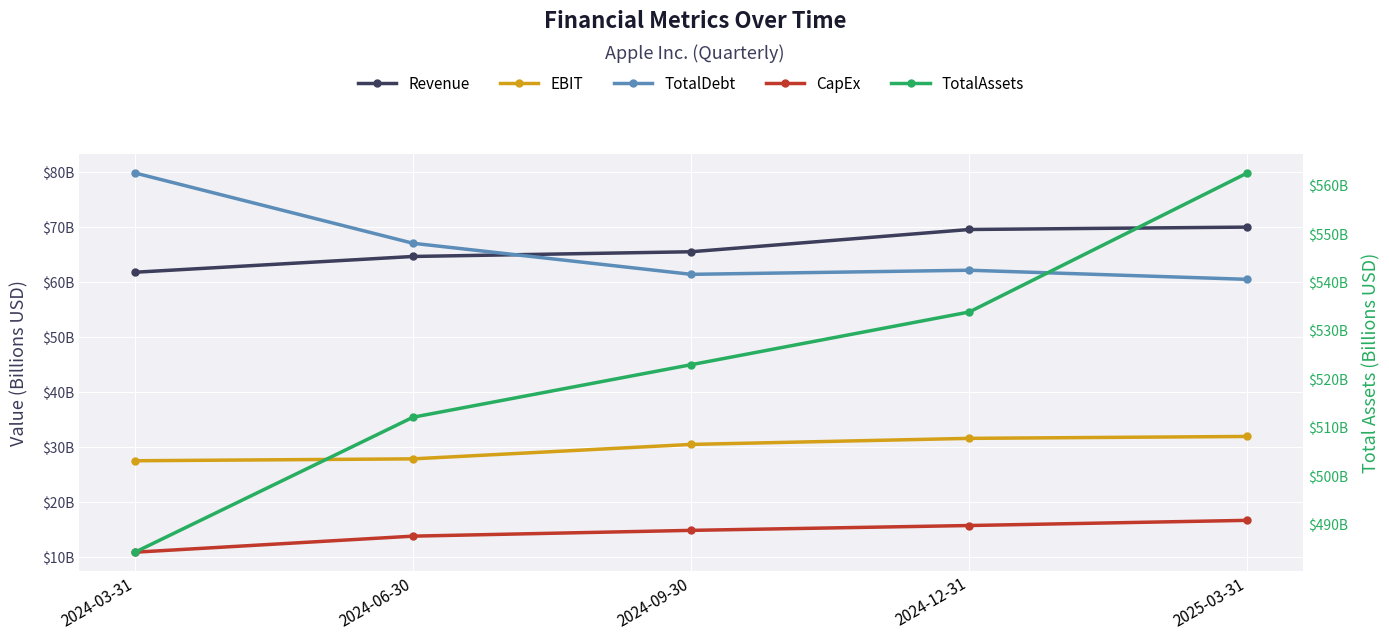

Rank the series at 2024-12-31 from lowest to highest value.

CapEx, EBIT, TotalDebt, Revenue, TotalAssets